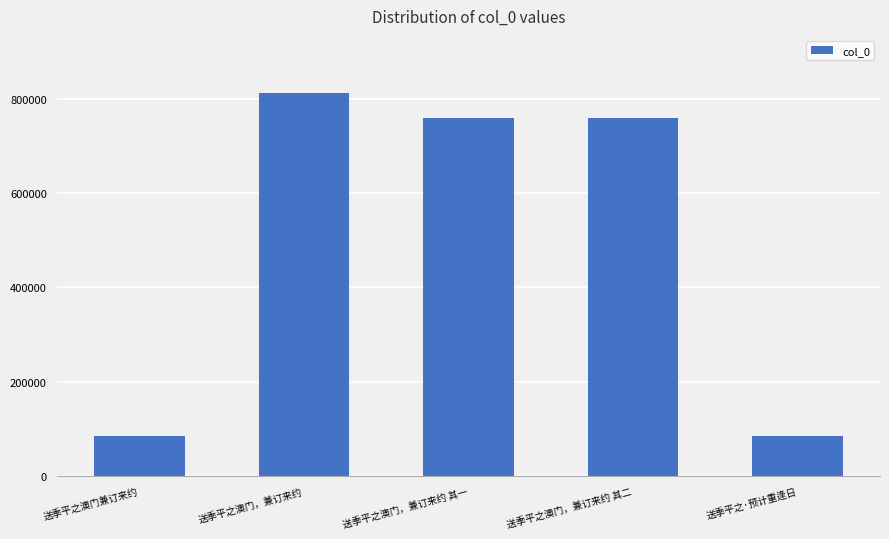

What value does the data have at 送季平之澳门，兼订来约 其二?

759642